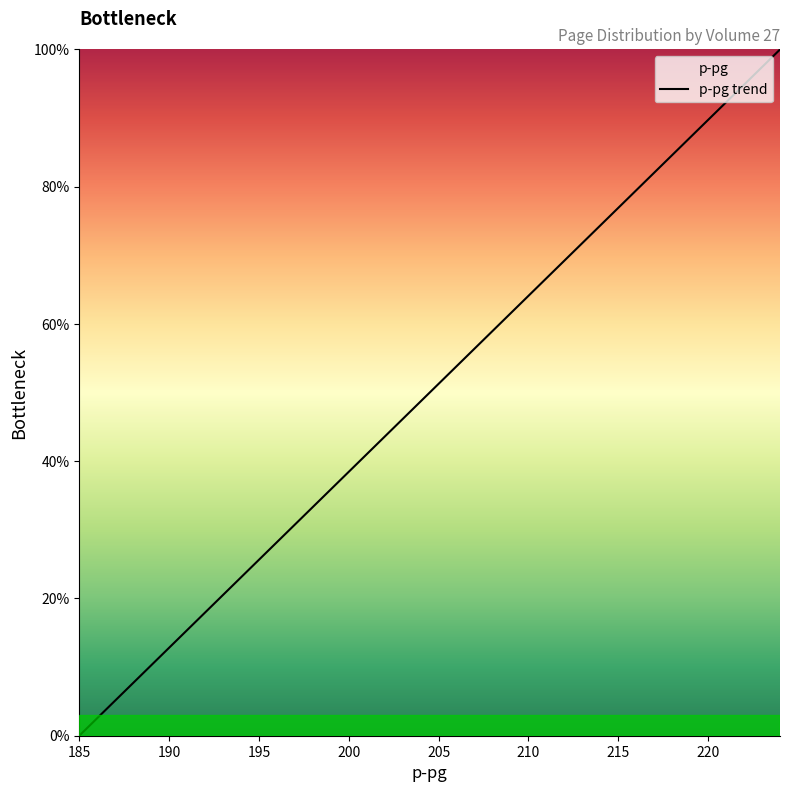

Which label corresponds to the smallest value in the chart?

185